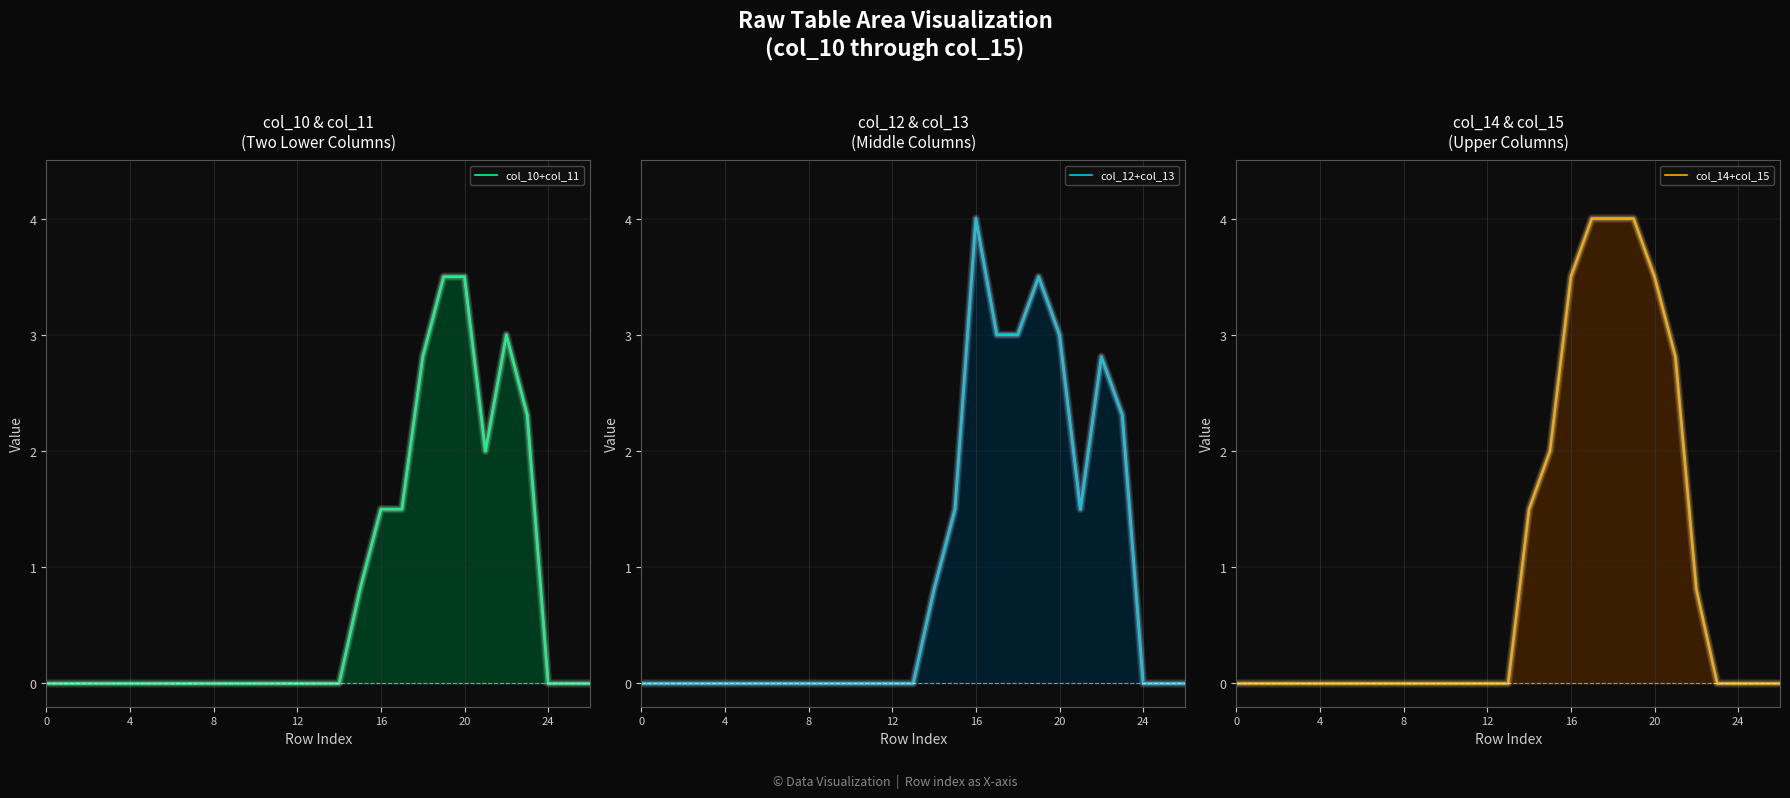

Which has a higher value, 12 or 12?

12